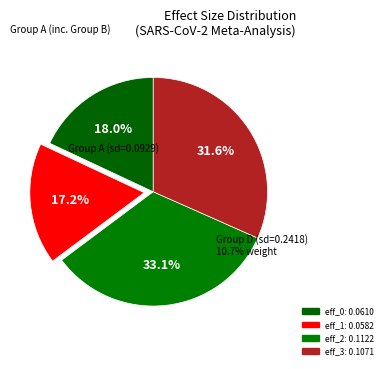

How many segments does this pie chart have?

4